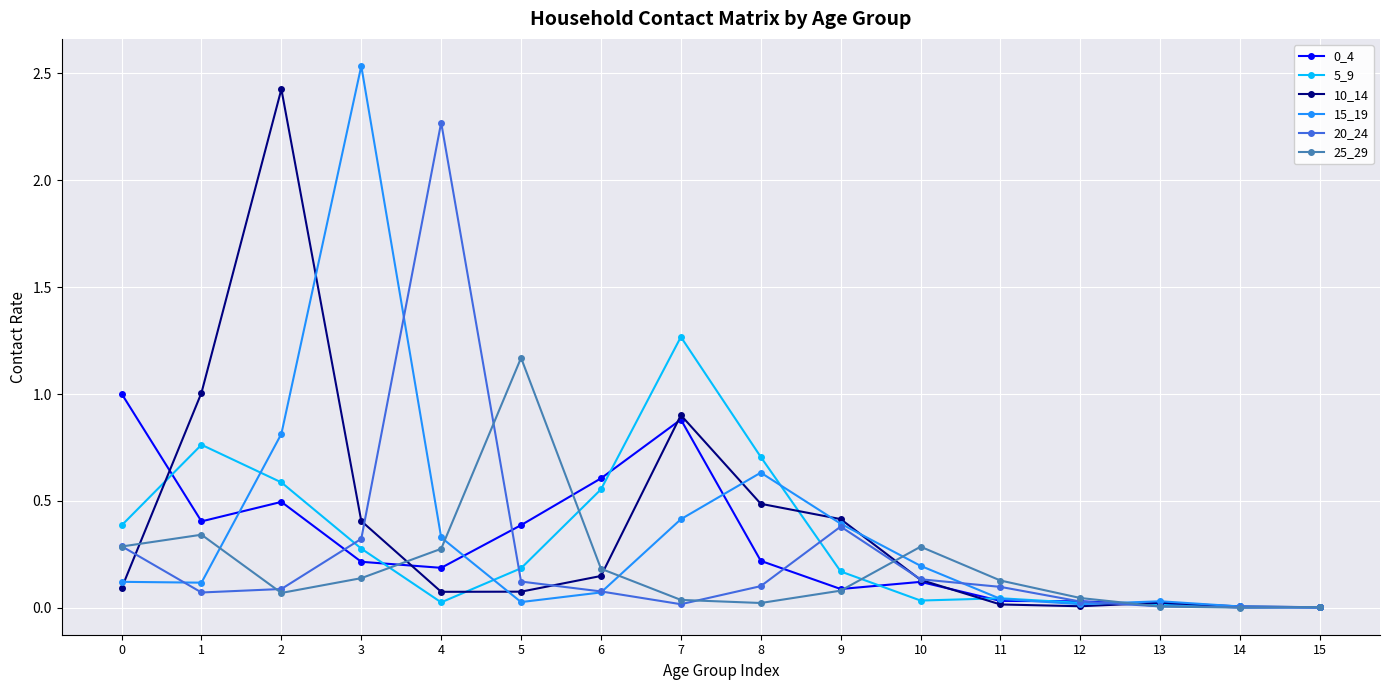

True or false: 5_9 has a value of 0.0 at 14.

True